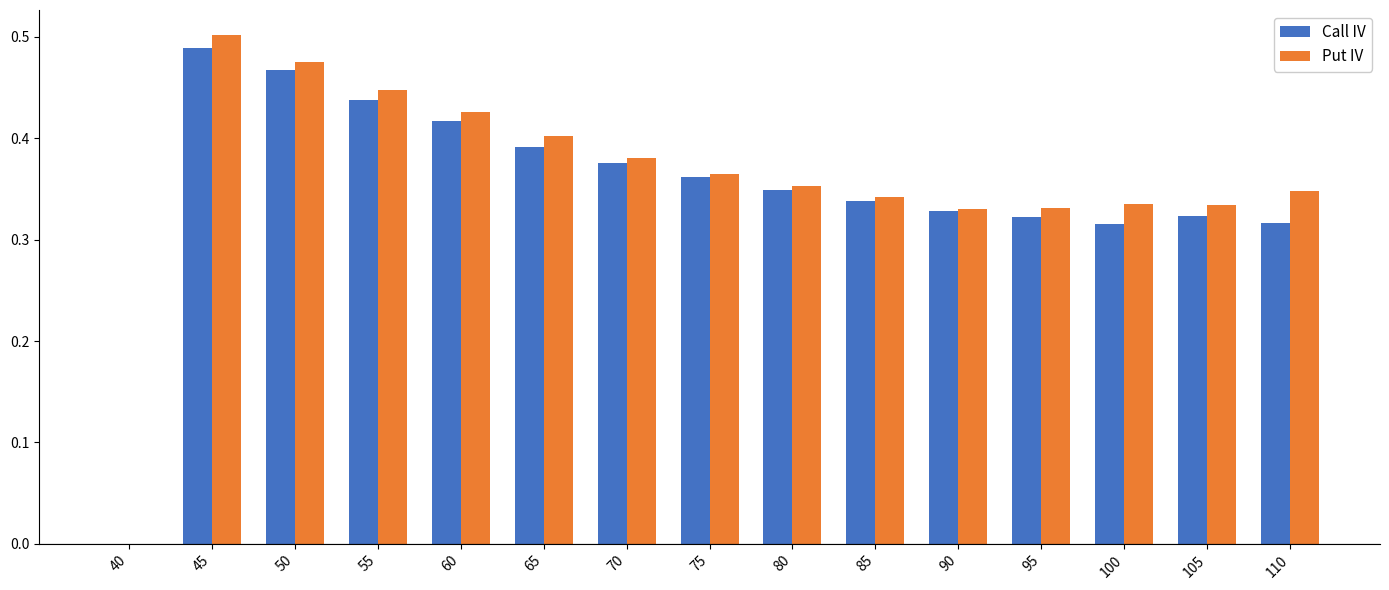

Which series changed the most between 65 and 80?

Put IV